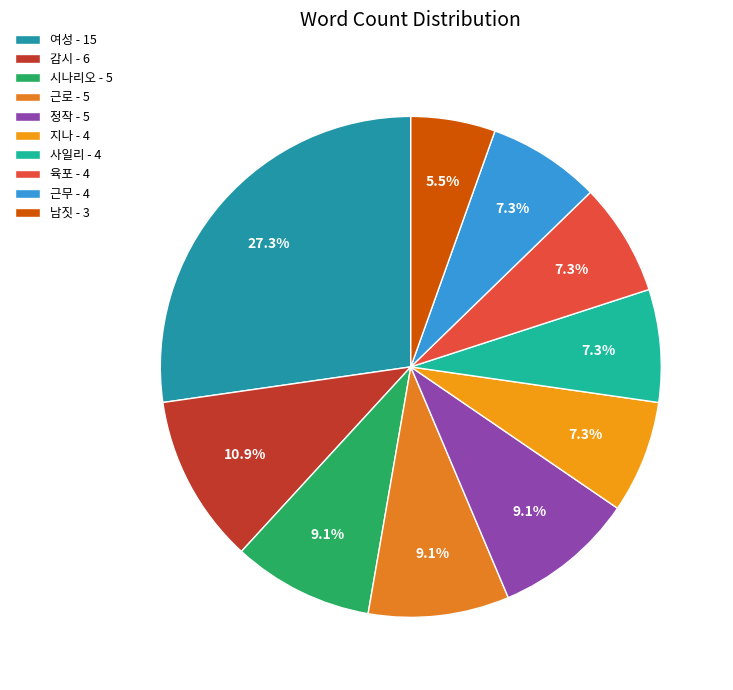

Count the number of slices in the pie.

10